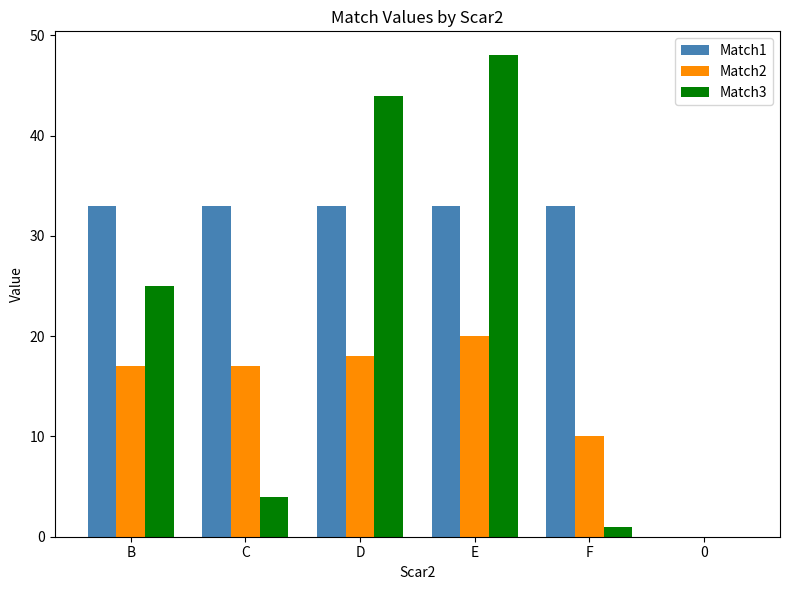

The value of Match2 at F is 15. True or false?

False